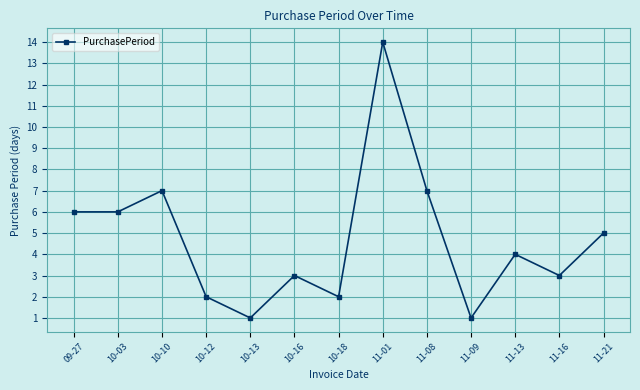

How many distinct data groups are displayed?

1